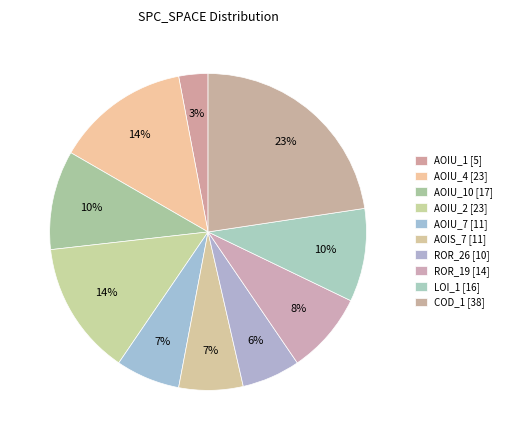

What is the largest slice in the pie chart?

DailyLimit.Account.COD_1